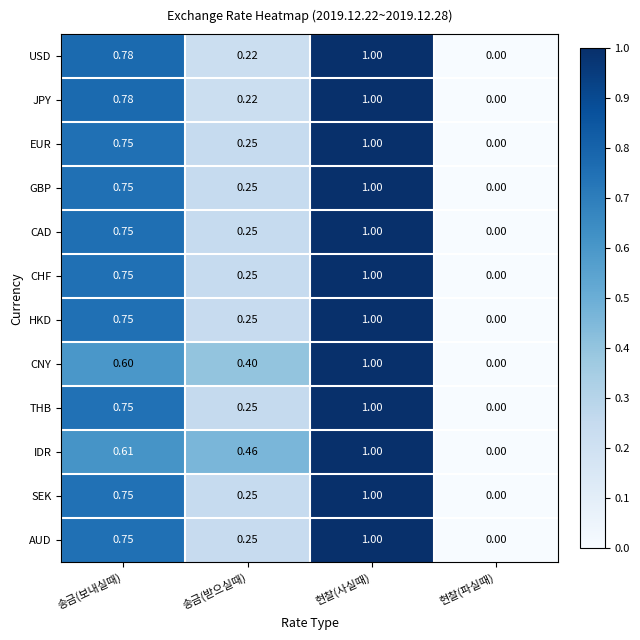

At which label is CNY closest to 0?

현찰(파실때)